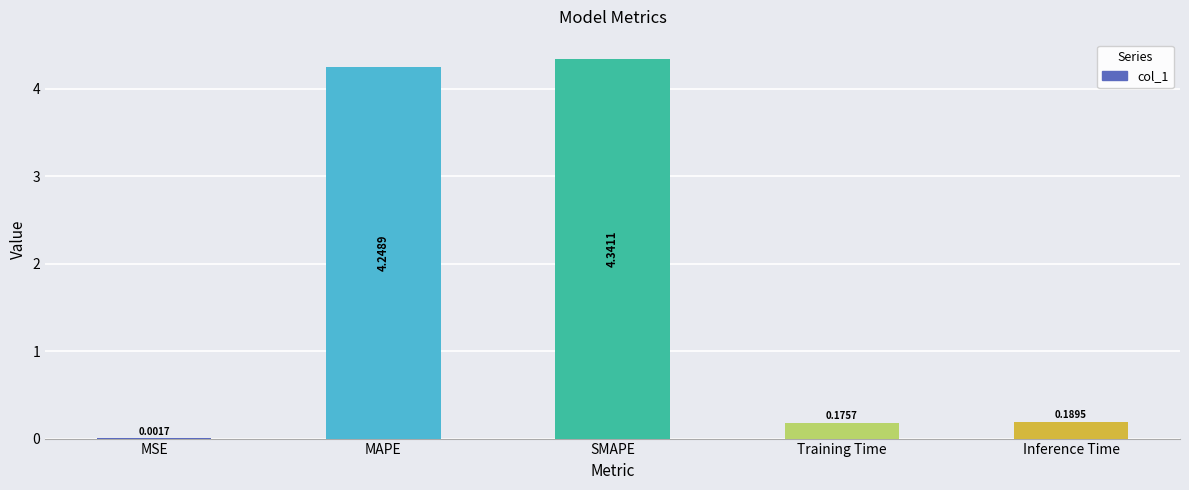

What is the sum of the values at MAPE and Inference Time?

4.4